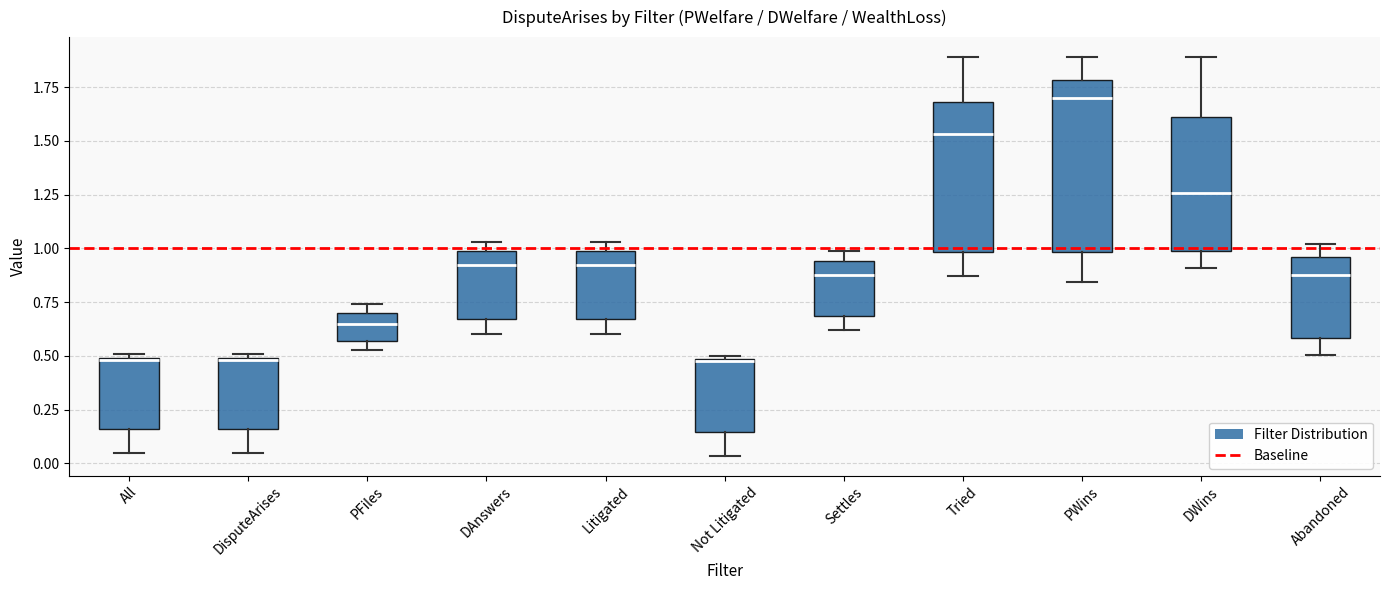

Reading left to right, transcribe this box plot: for each box, give where its median line is, the range the box spans, and where its two whiskers end, as read against the y-axis. The values are not printed on the chart, so give them approximately, as read against the axis.

All: median 0.50, box 0.15 to 0.50, whiskers 0.05 to 0.50 (just above the box's upper edge)
DisputeArises: median 0.50, box 0.15 to 0.50, whiskers 0.05 to 0.50 (just above the box's upper edge)
PFiles: median 0.65, box 0.55 to 0.70, whiskers 0.55 (just below the box's lower edge) to 0.75
DAnswers: median 0.90, box 0.65 to 1.00, whiskers 0.60 to 1.05
Litigated: median 0.90, box 0.65 to 1.00, whiskers 0.60 to 1.05
Not Litigated: median 0.45, box 0.15 to 0.50, whiskers 0.05 to 0.50 (just above the box's upper edge)
Settles: median 0.90, box 0.70 to 0.95, whiskers 0.60 to 1.00
Tried: median 1.55, box 1.00 to 1.70, whiskers 0.85 to 1.90
PWins: median 1.70, box 1.00 to 1.80, whiskers 0.85 to 1.90
DWins: median 1.25, box 1.00 to 1.60, whiskers 0.90 to 1.90
Abandoned: median 0.90, box 0.60 to 0.95, whiskers 0.50 to 1.00